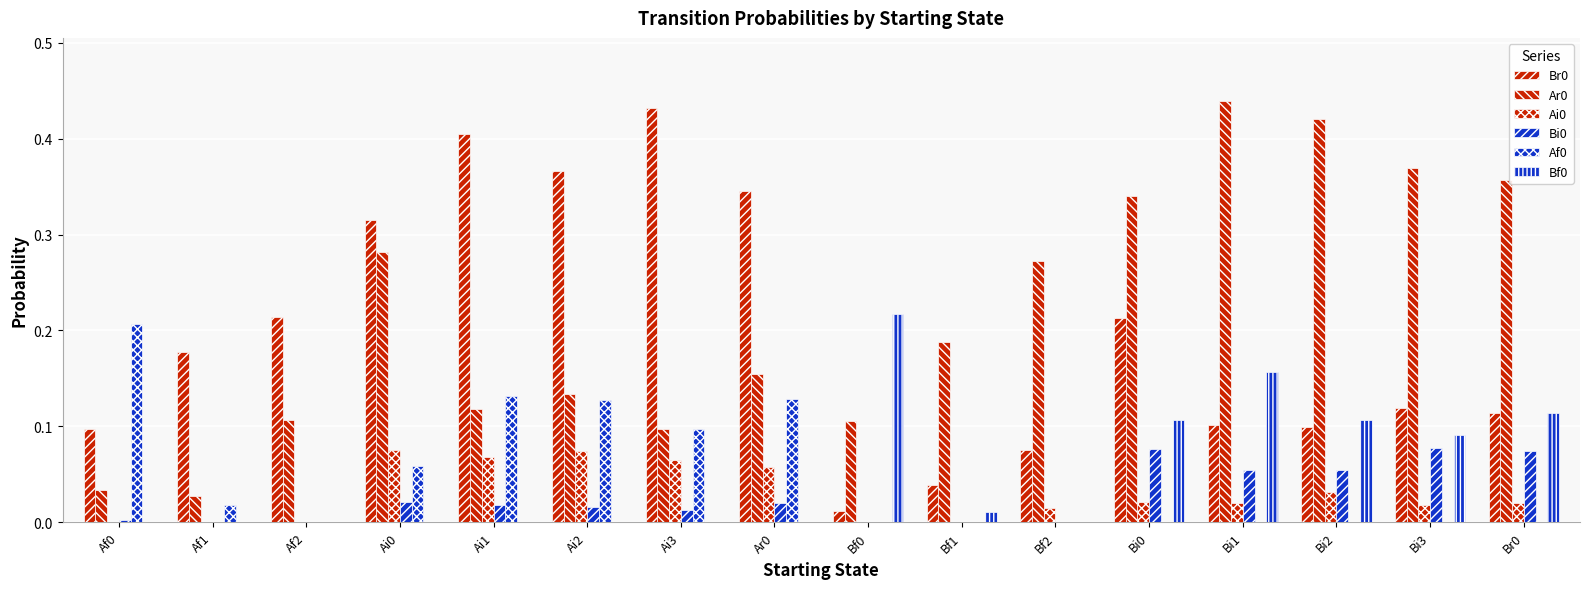

How many data points does each series have?

16